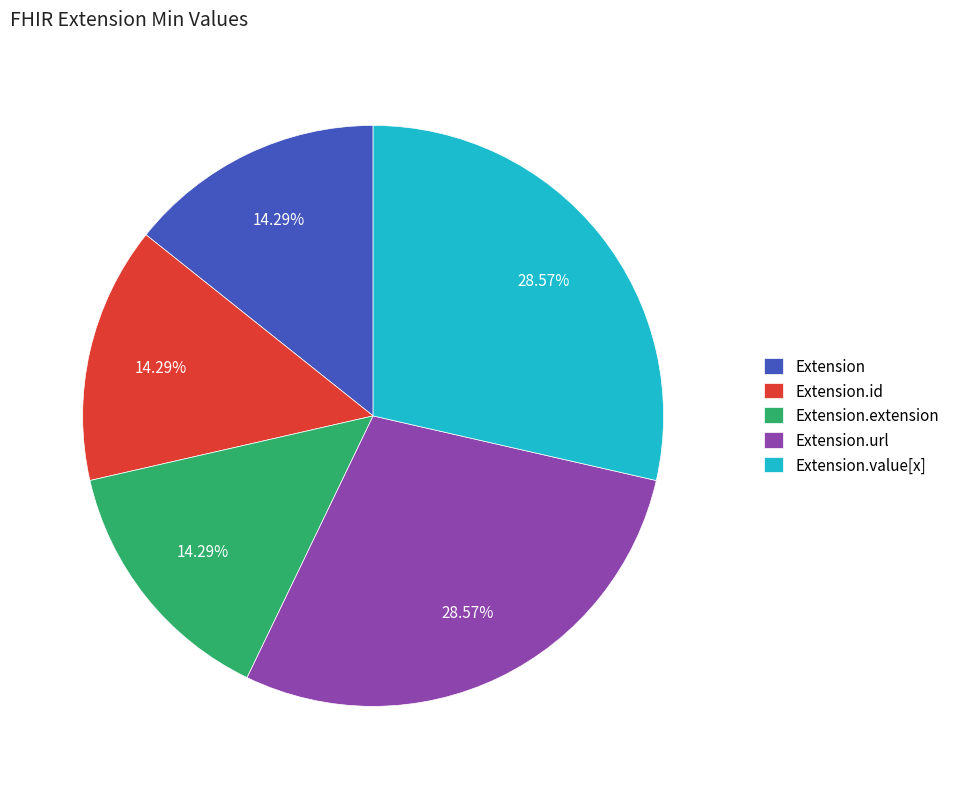

Do Extension.value[x] and Extension.extension together represent more than half of the pie?

No